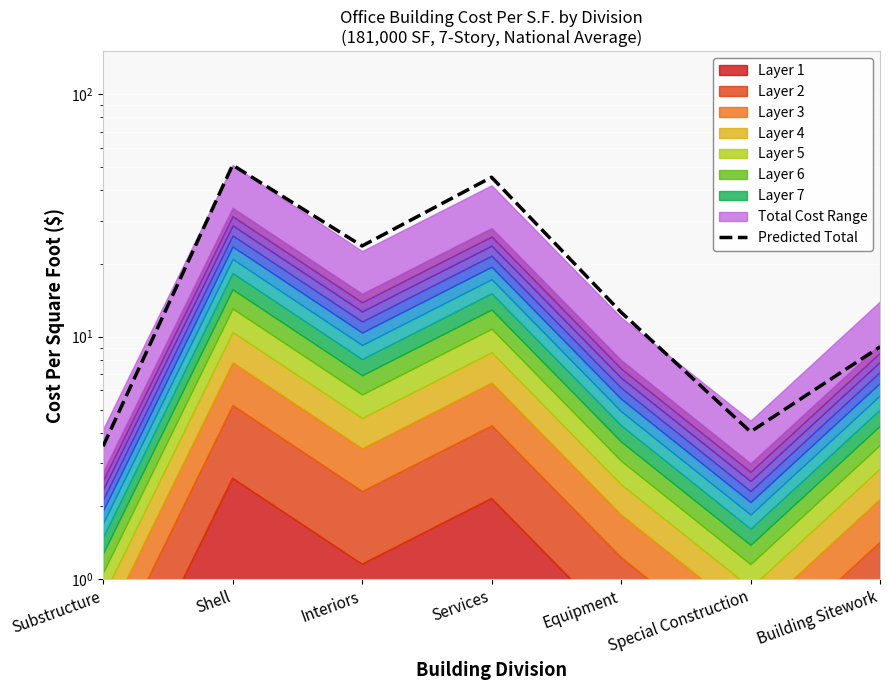

What is the ratio of the value at Services to the value at Interiors?

1.9